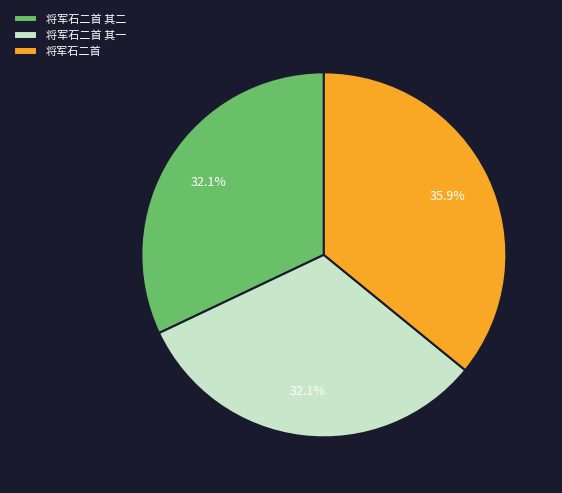

What percentage is NOT represented by 将军石二首 其二?

67.9%